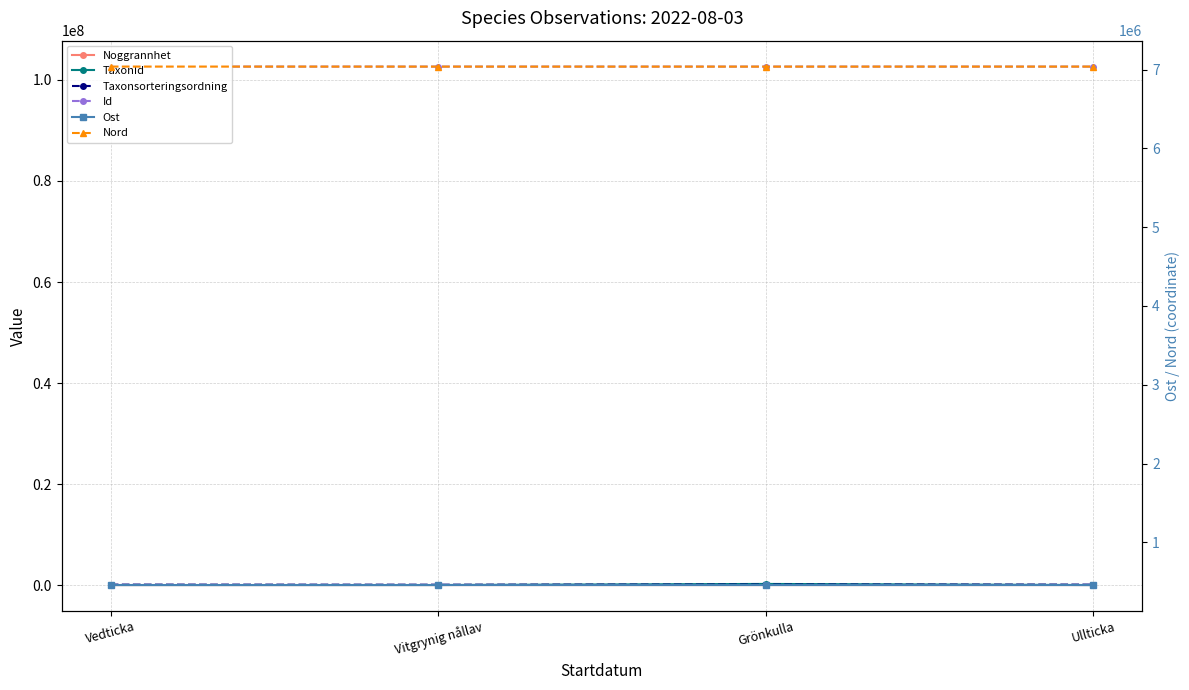

Reading left to right, list all the values displayed in this chart.

Noggrannhet: 125.0	125.0	150.0	125.0
TaxonId: 5447.0	6440.0	219795.0	1202.0
Taxonsorteringsordning: 89356.0	73693.0	96232.0	89392.0
Id: 102650297.0	102650405.0	102650341.0	102650295.0
Ost: 457910.2	457945.5	457928.5	457910.2
Nord: 7038966.4	7038789.8	7038654.6	7038966.4